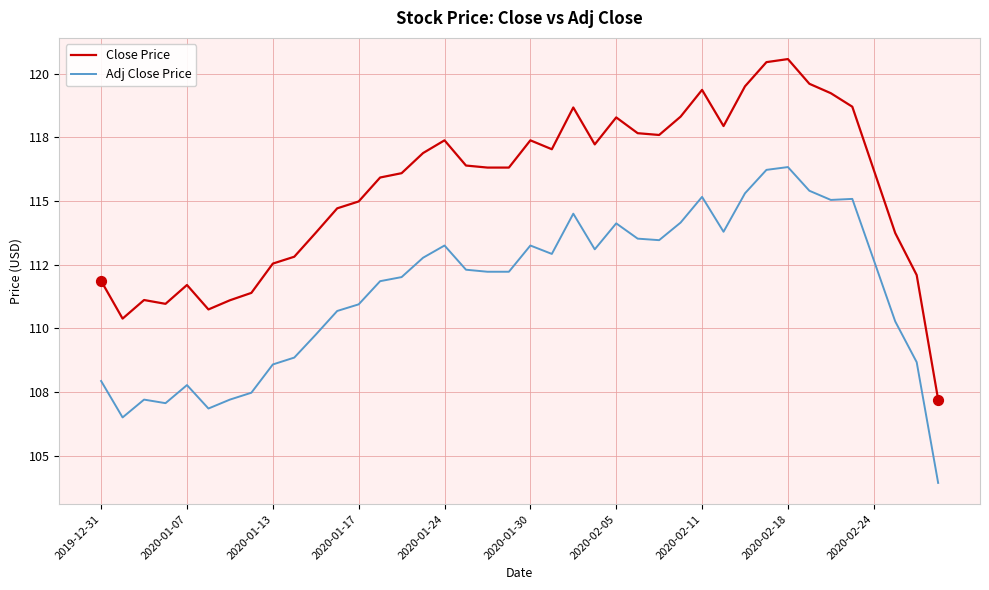

Which series has the largest total across all categories?

Close Price